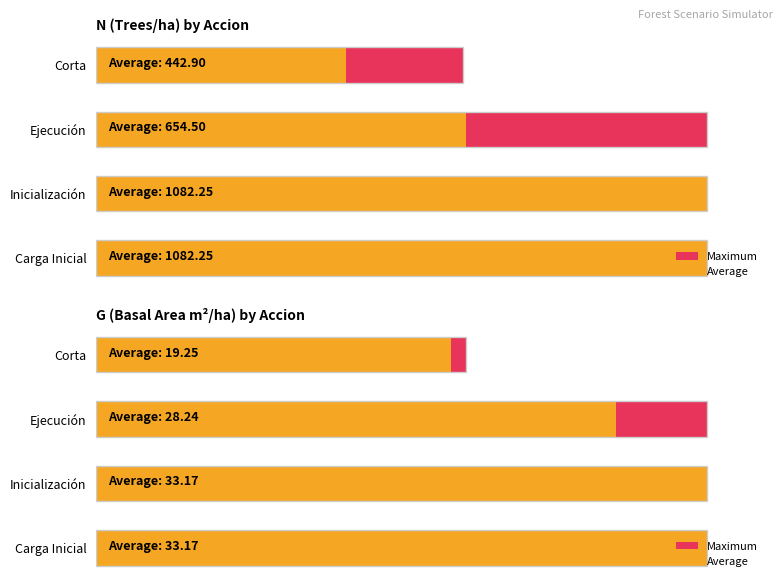

Rank the series at Ejecución from highest to lowest value.

Maximum, Average